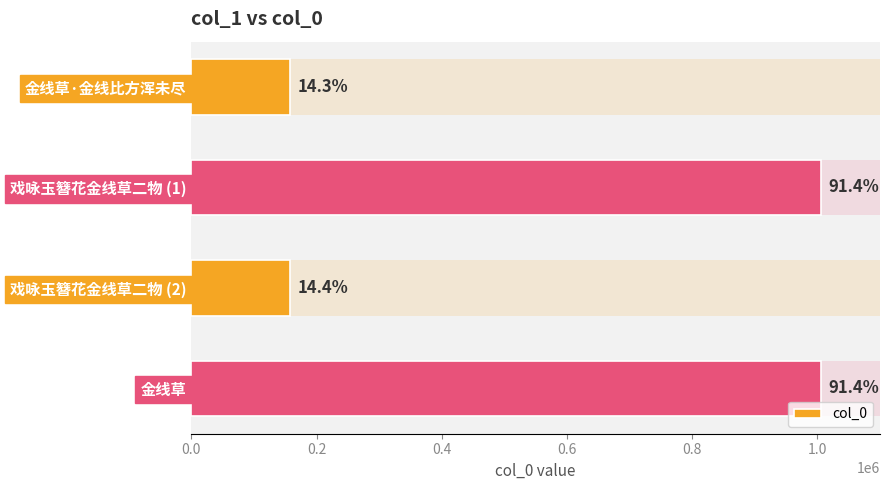

Does the chart contain stacked bars?

No